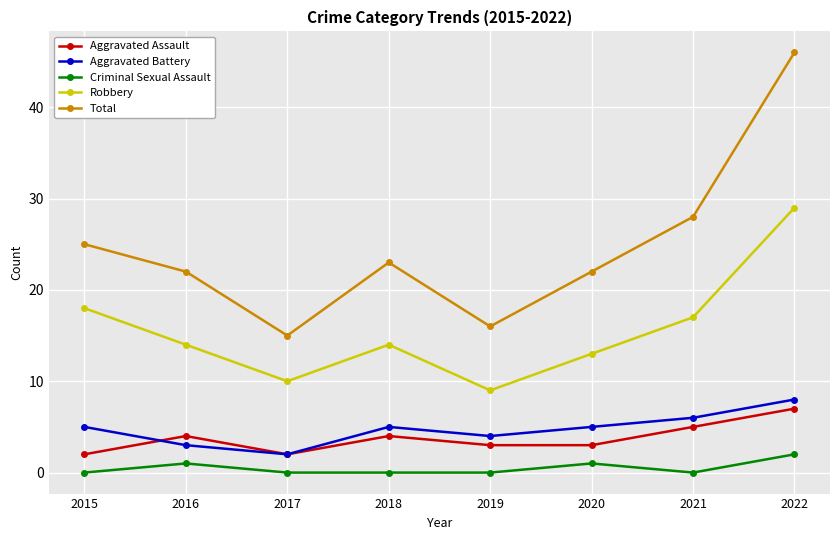

Is this an area chart (filled region under the line)?

No